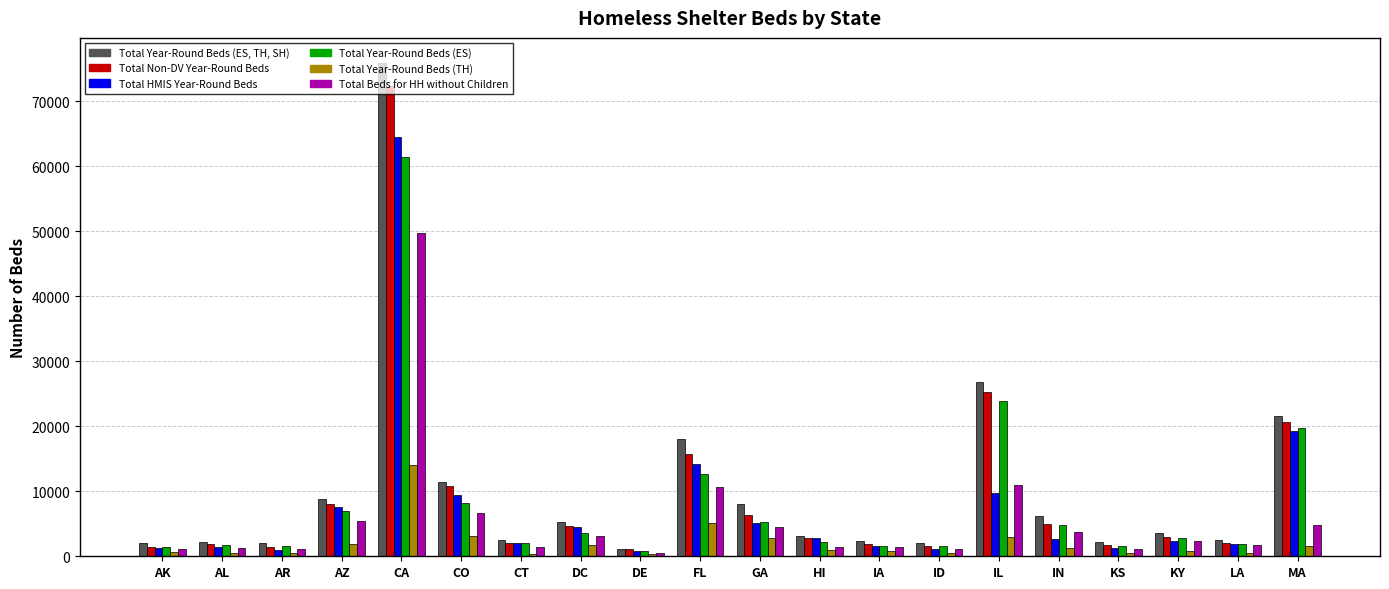

At AK, list the series in order from largest to smallest.

Total Year-Round Beds (ES, TH, SH), Total Non-DV Year-Round Beds, Total Year-Round Beds (ES), Total HMIS Year-Round Beds, Total Beds for HH without Children, Total Year-Round Beds (TH)